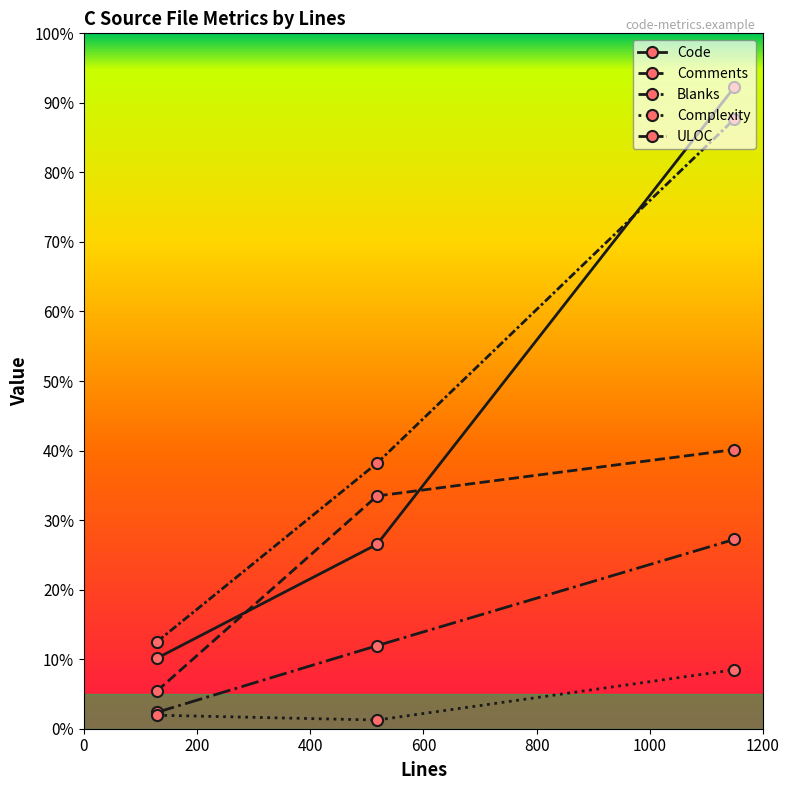

Does the chart have visible grid lines?

No